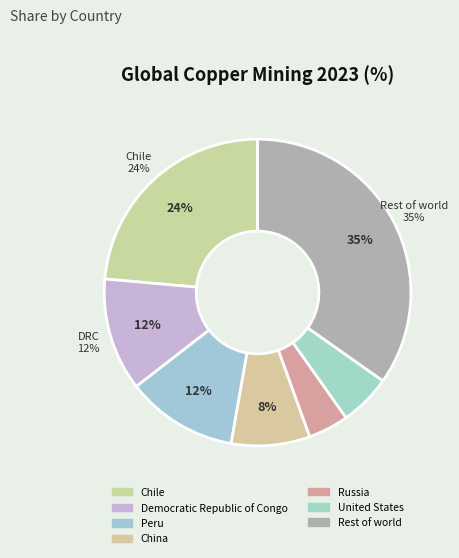

To the nearest percent, what is the combined percentage of Russia and Chile?

28%